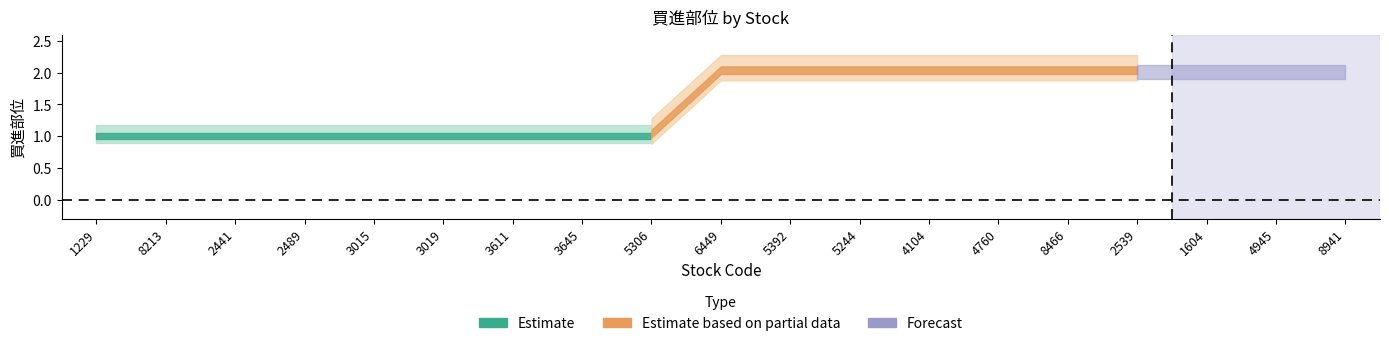

What is the minimum value shown in the chart?

1